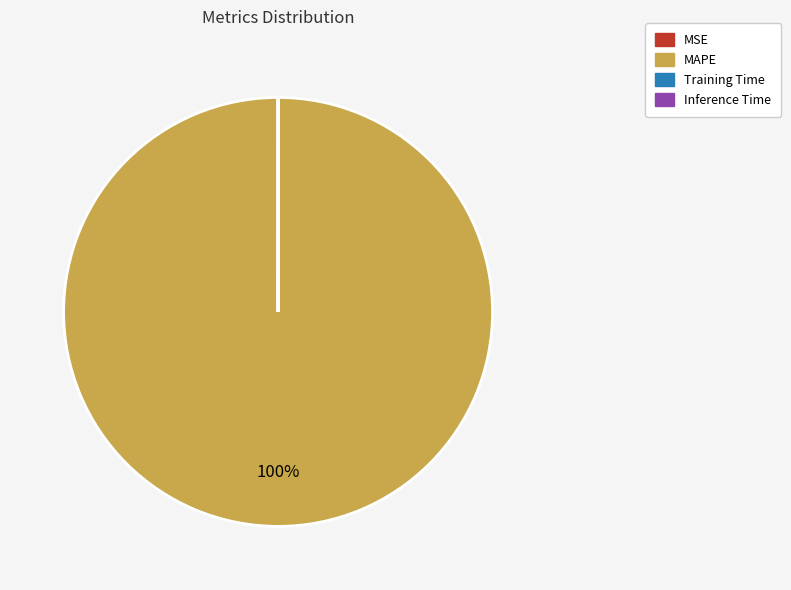

To the nearest percent, what is the average slice percentage?

25%